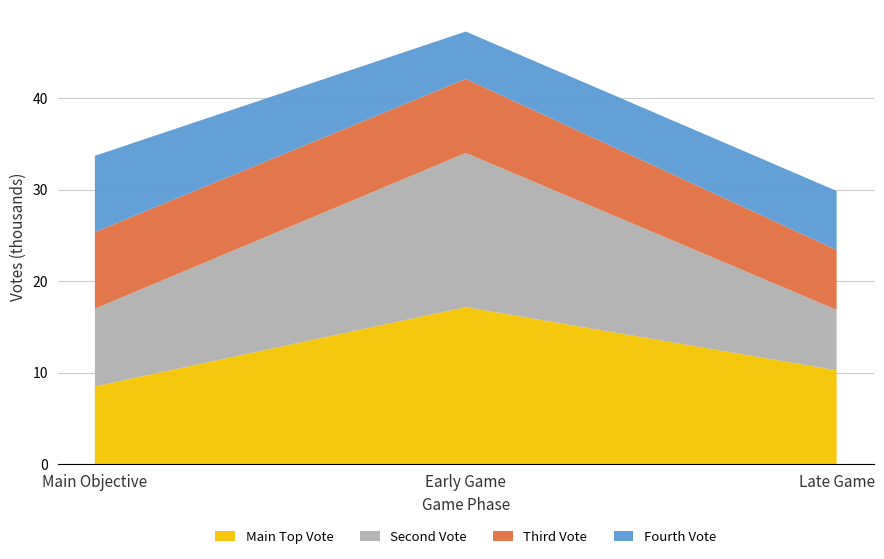

What is the total value across all series at Main Objective?

33.7